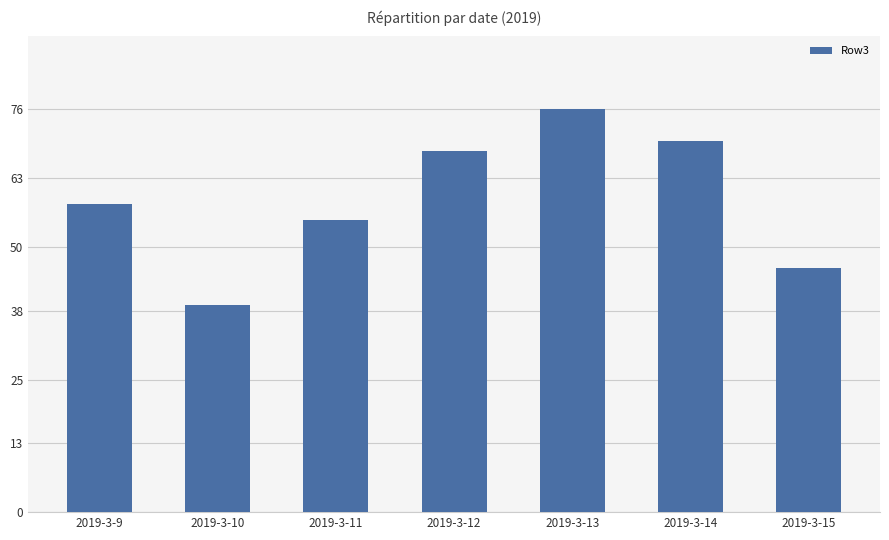

What is the value of the 5th bar from the left?

76